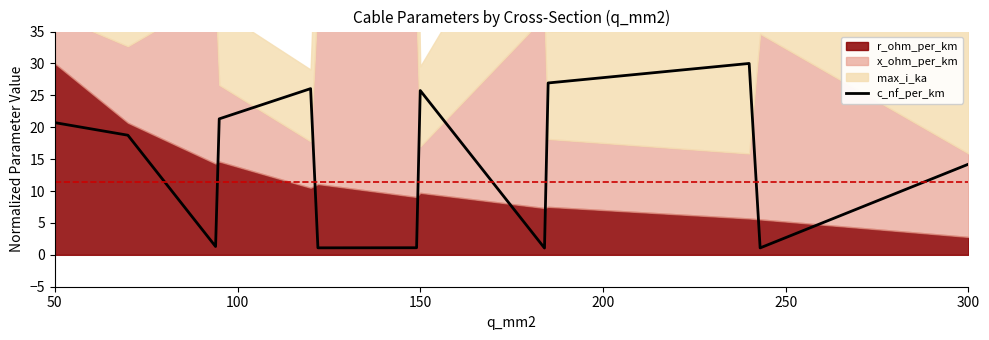

What is the difference between the maximum and minimum values?

28.9